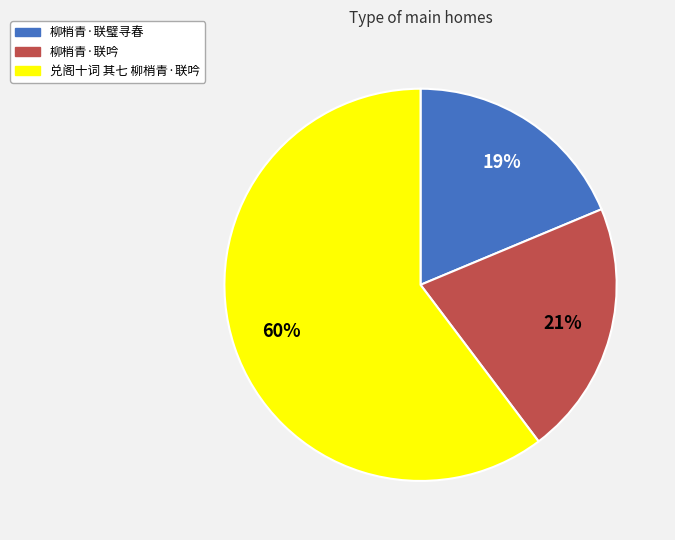

Which slice represents more than half of the pie?

兑阁十词 其七 柳梢青·联吟